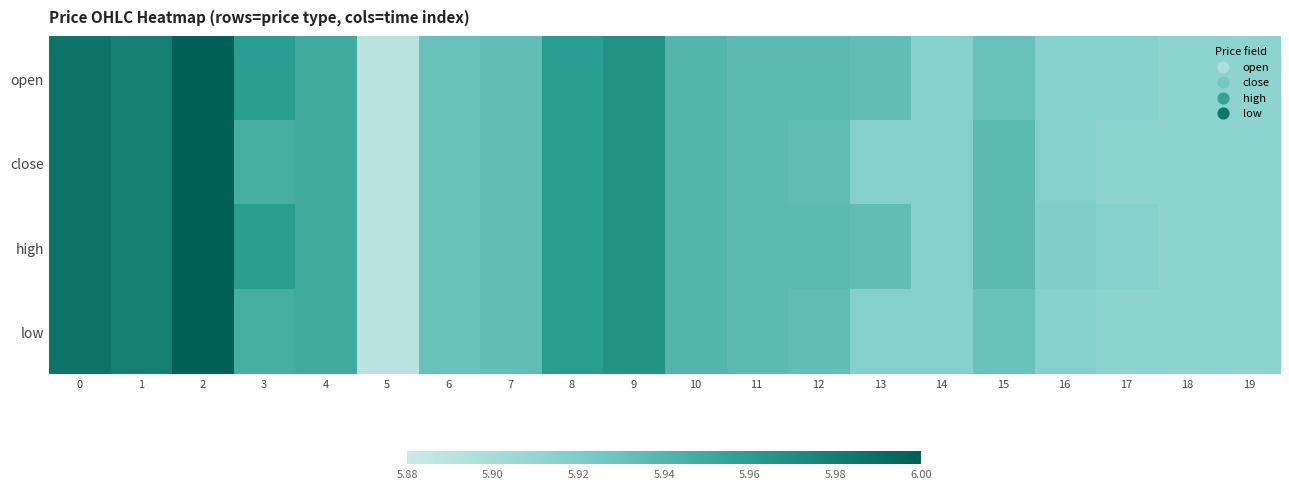

Reading right to left, list all the values displayed in this chart.

open: 19=5.9	18=5.9	17=5.9	16=5.9	15=5.9	14=5.9	13=5.9	12=5.9	11=5.9	10=5.9	9=6.0	8=6.0	7=5.9	6=5.9	5=5.9	4=5.9	3=6.0	2=6.0	1=6.0	0=6.0
close: 19=5.9	18=5.9	17=5.9	16=5.9	15=5.9	14=5.9	13=5.9	12=5.9	11=5.9	10=5.9	9=6.0	8=6.0	7=5.9	6=5.9	5=5.9	4=5.9	3=5.9	2=6.0	1=6.0	0=6.0
high: 19=5.9	18=5.9	17=5.9	16=5.9	15=5.9	14=5.9	13=5.9	12=5.9	11=5.9	10=5.9	9=6.0	8=6.0	7=5.9	6=5.9	5=5.9	4=5.9	3=6.0	2=6.0	1=6.0	0=6.0
low: 19=5.9	18=5.9	17=5.9	16=5.9	15=5.9	14=5.9	13=5.9	12=5.9	11=5.9	10=5.9	9=6.0	8=6.0	7=5.9	6=5.9	5=5.9	4=5.9	3=5.9	2=6.0	1=6.0	0=6.0